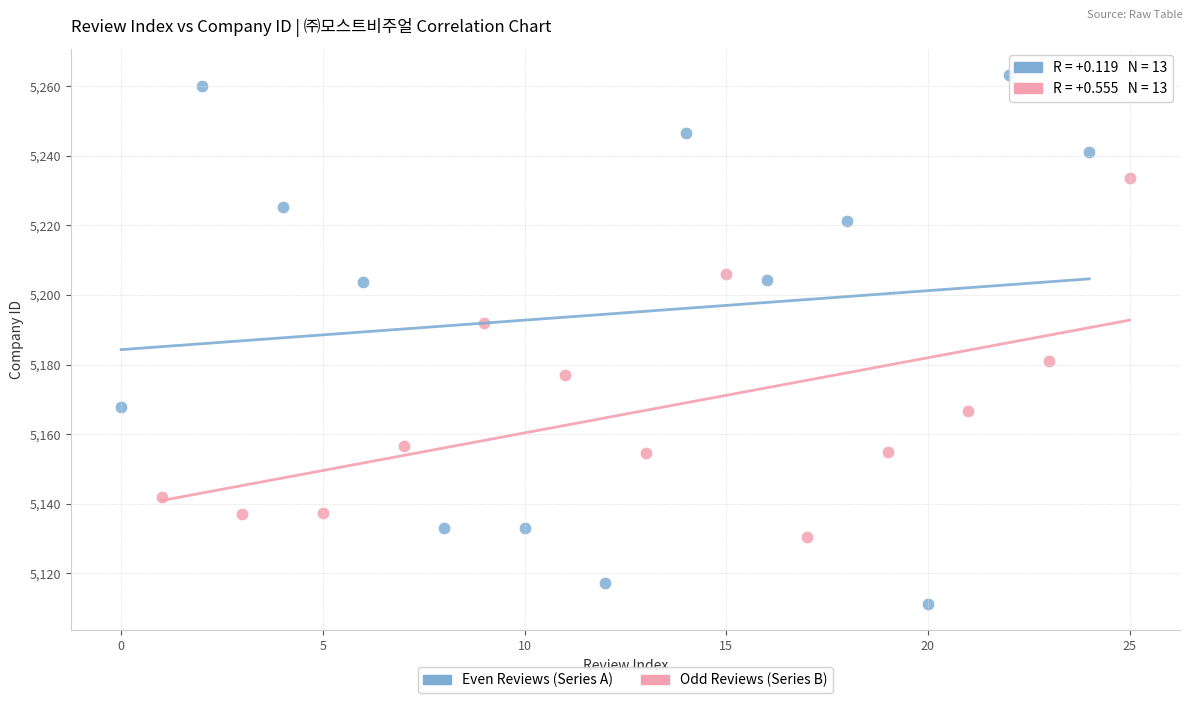

Which series contains the highest Y value?

Even Reviews (Series A)